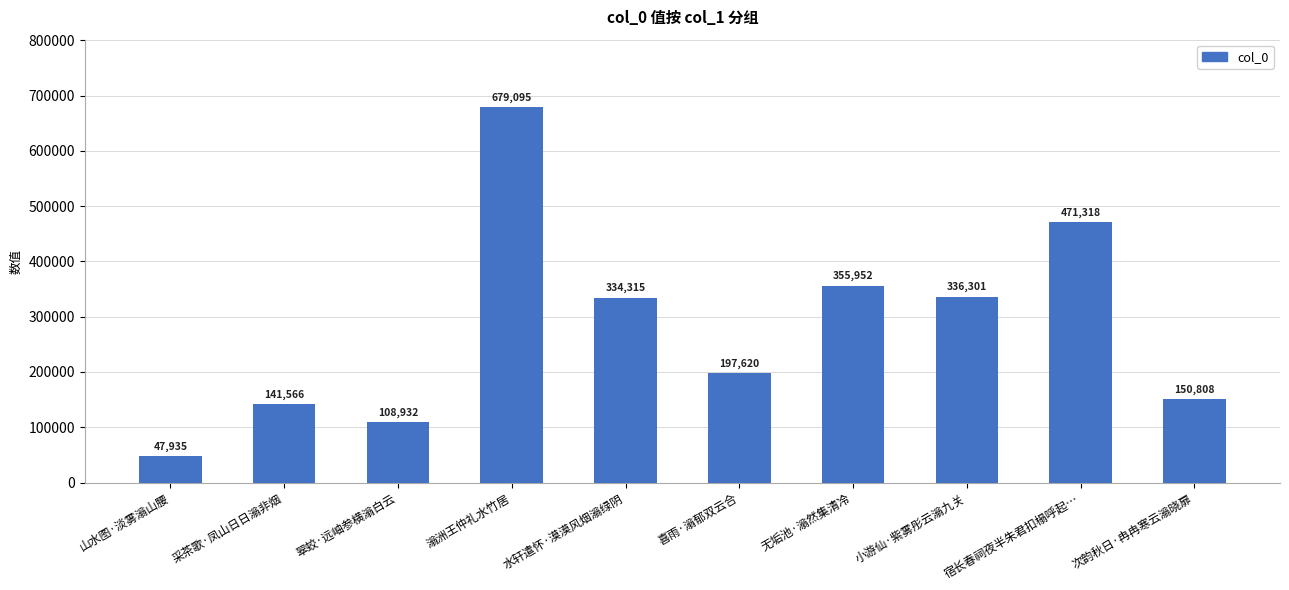

What is the minimum value shown in the chart?

47935